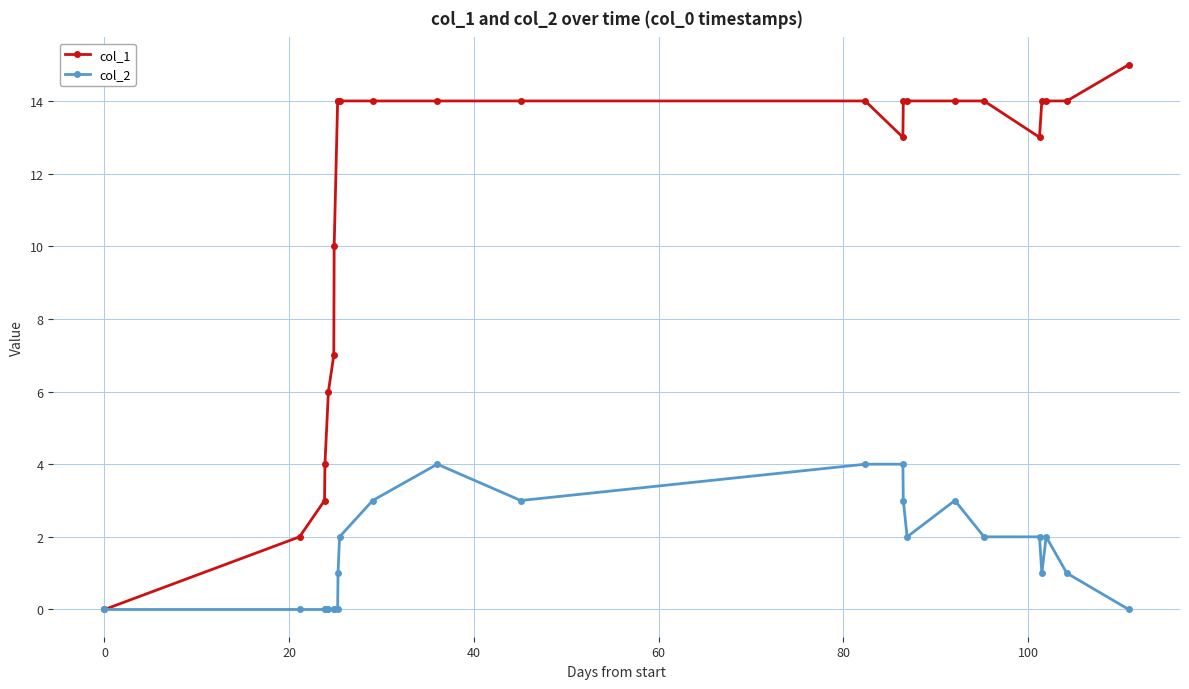

Which series has the widest spread of values?

col_1